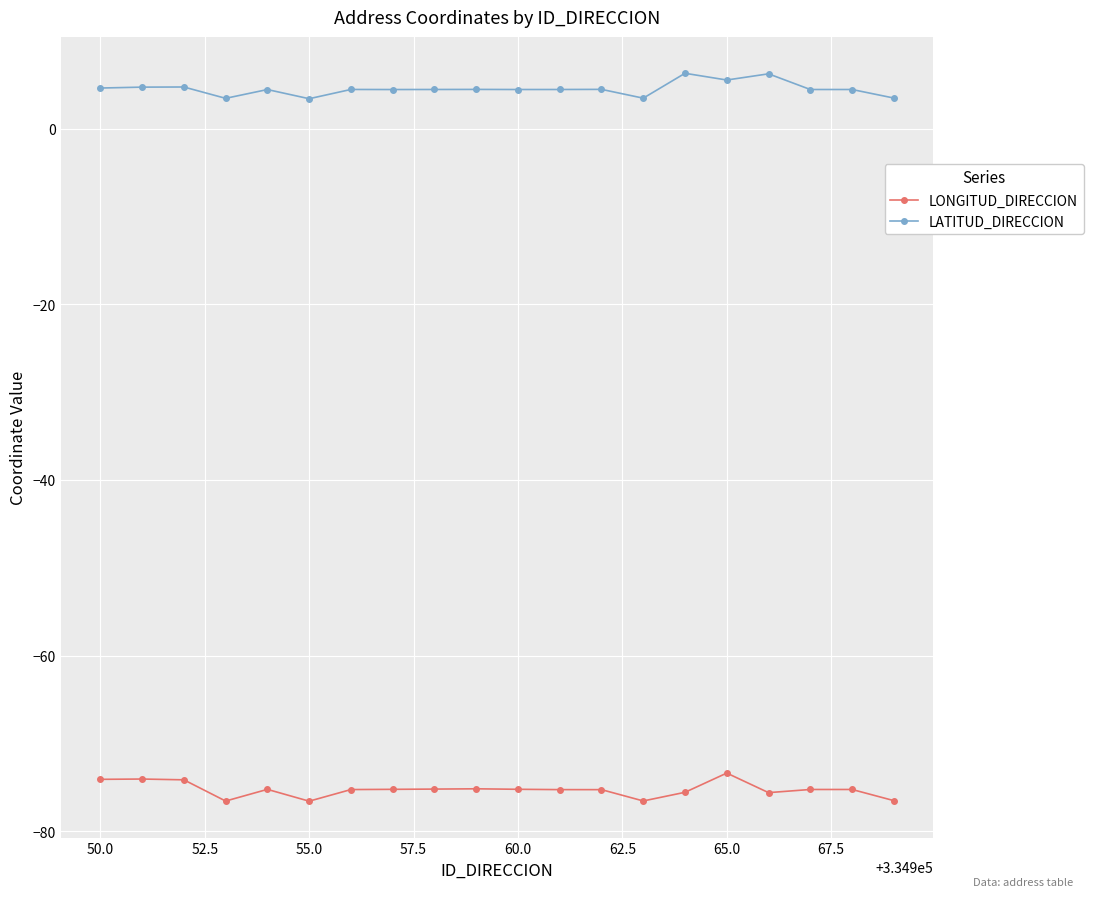

Does the chart display data point markers on the line(s)?

Yes